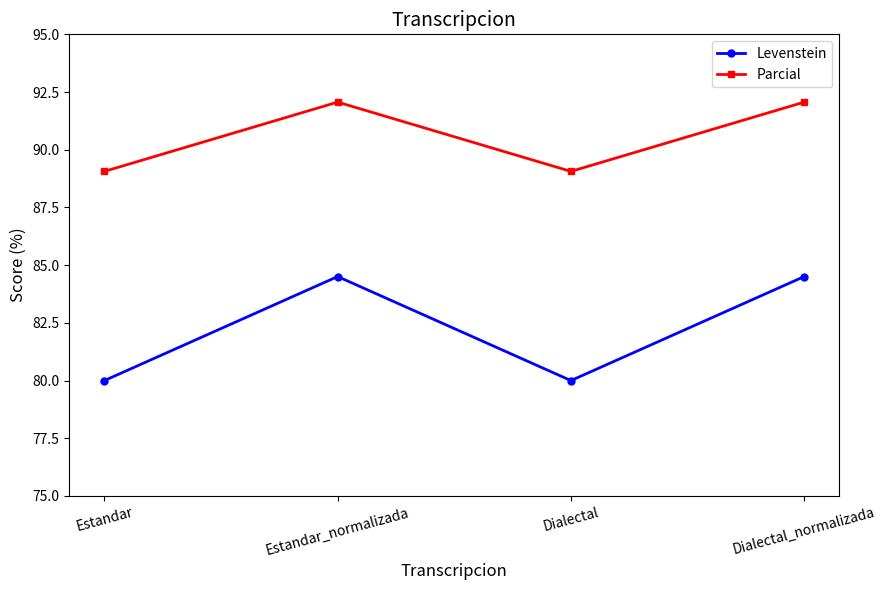

What is the total value across all series at Estandar_normalizada?

176.6